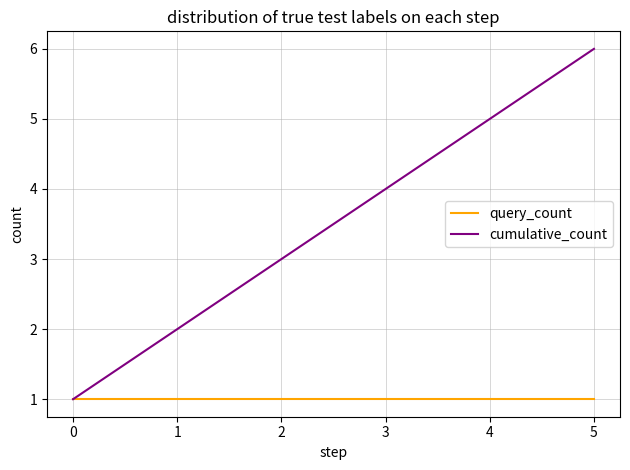

Which series has the largest total across all categories?

cumulative_count